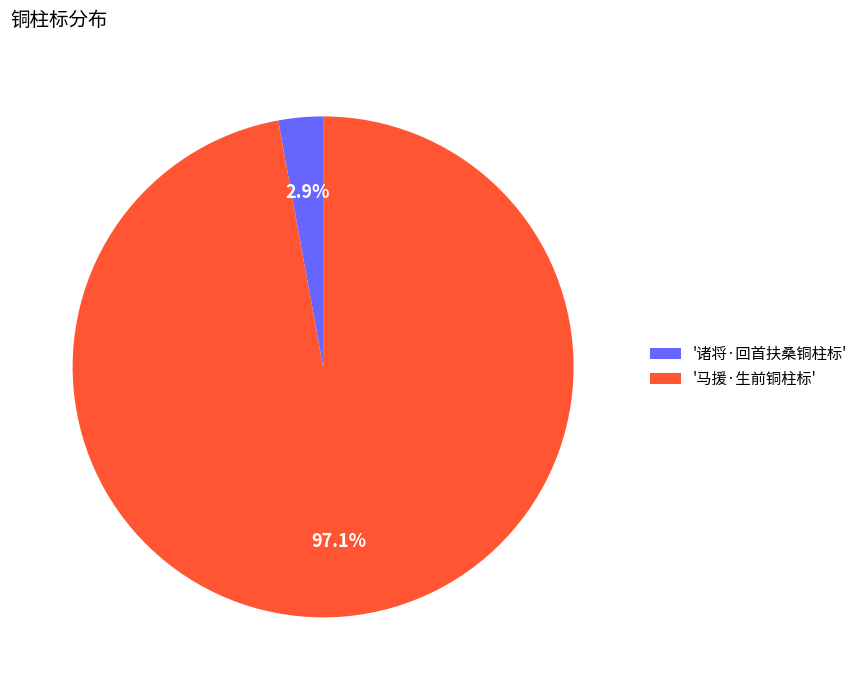

Which category accounts for the majority?

'马援·生前铜柱标'